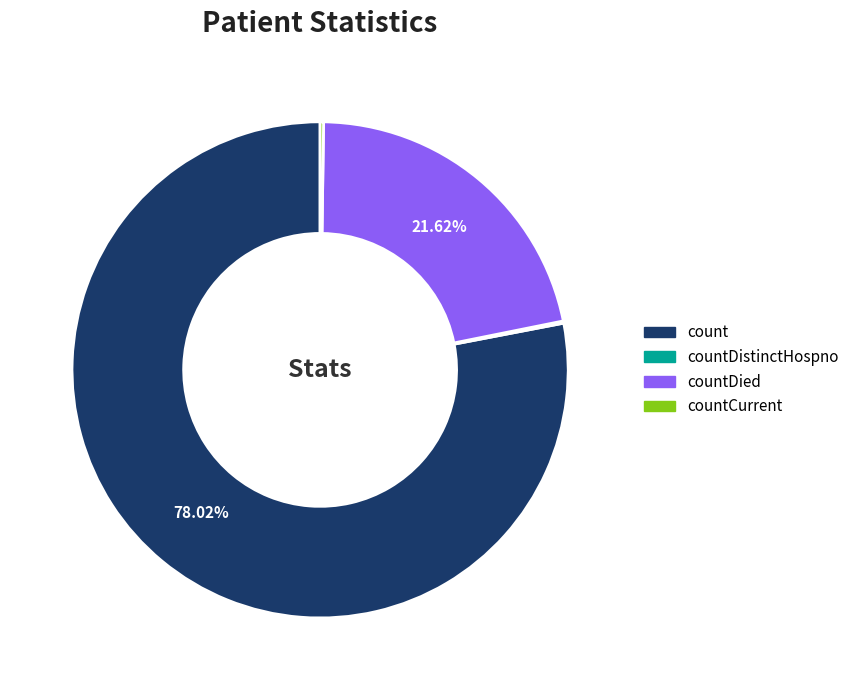

Which has a higher value, countDied or count?

count